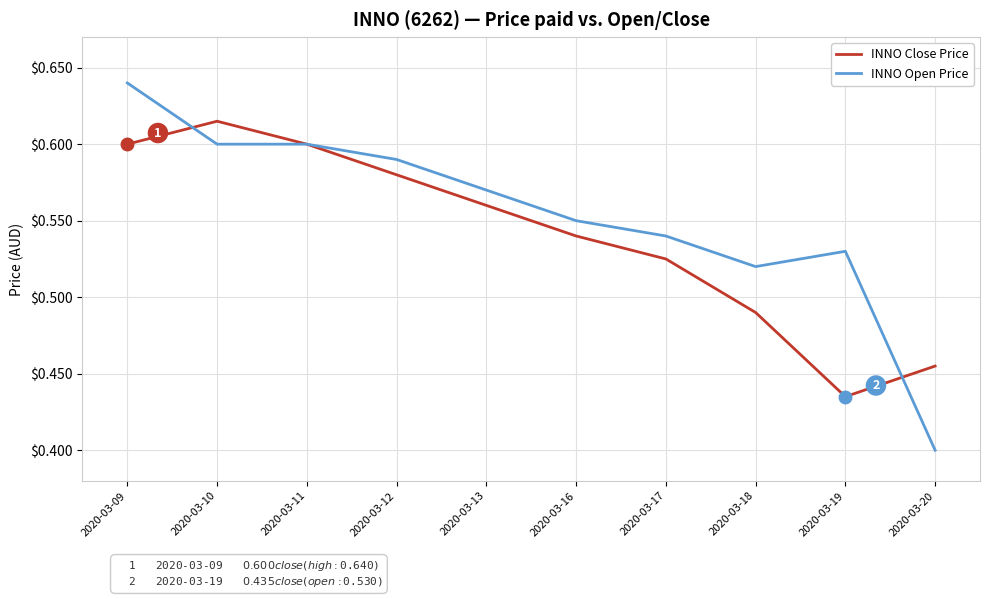

Which series ends up on top after the final intersection of INNO Close Price and INNO Open Price?

INNO Close Price